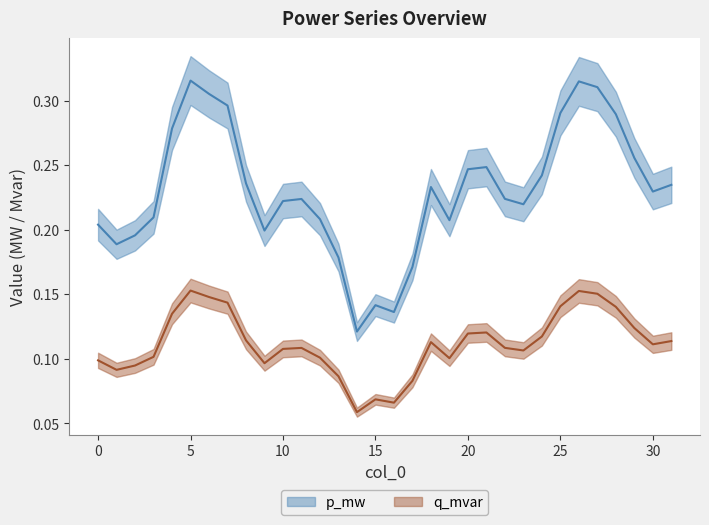

True or false: p_mw has a value of 0.2 at 10.

True